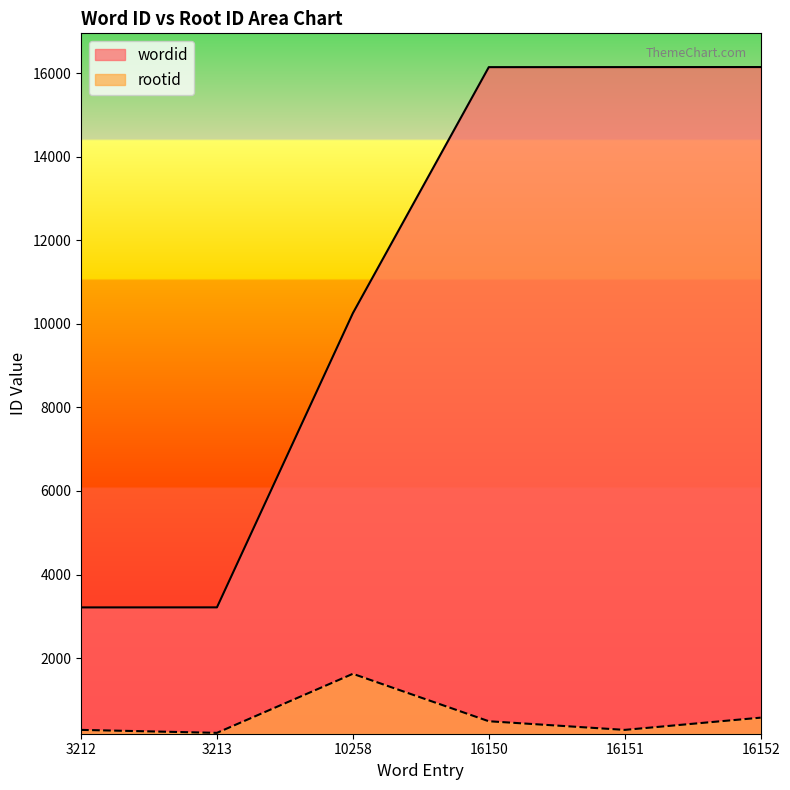

Between 3212 and 10258, which series saw the biggest shift?

wordid